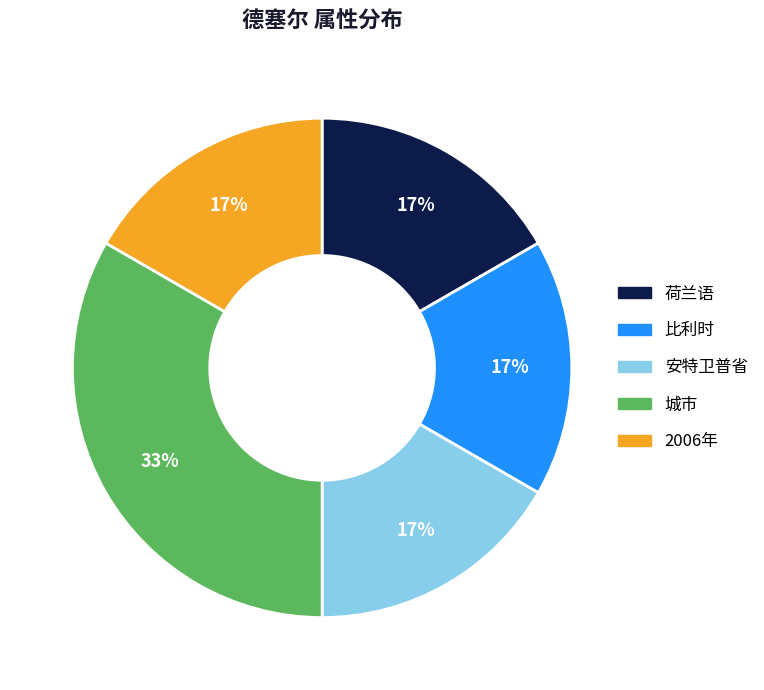

To the nearest percent, what is the combined percentage of 城市 and 荷兰语?

50%